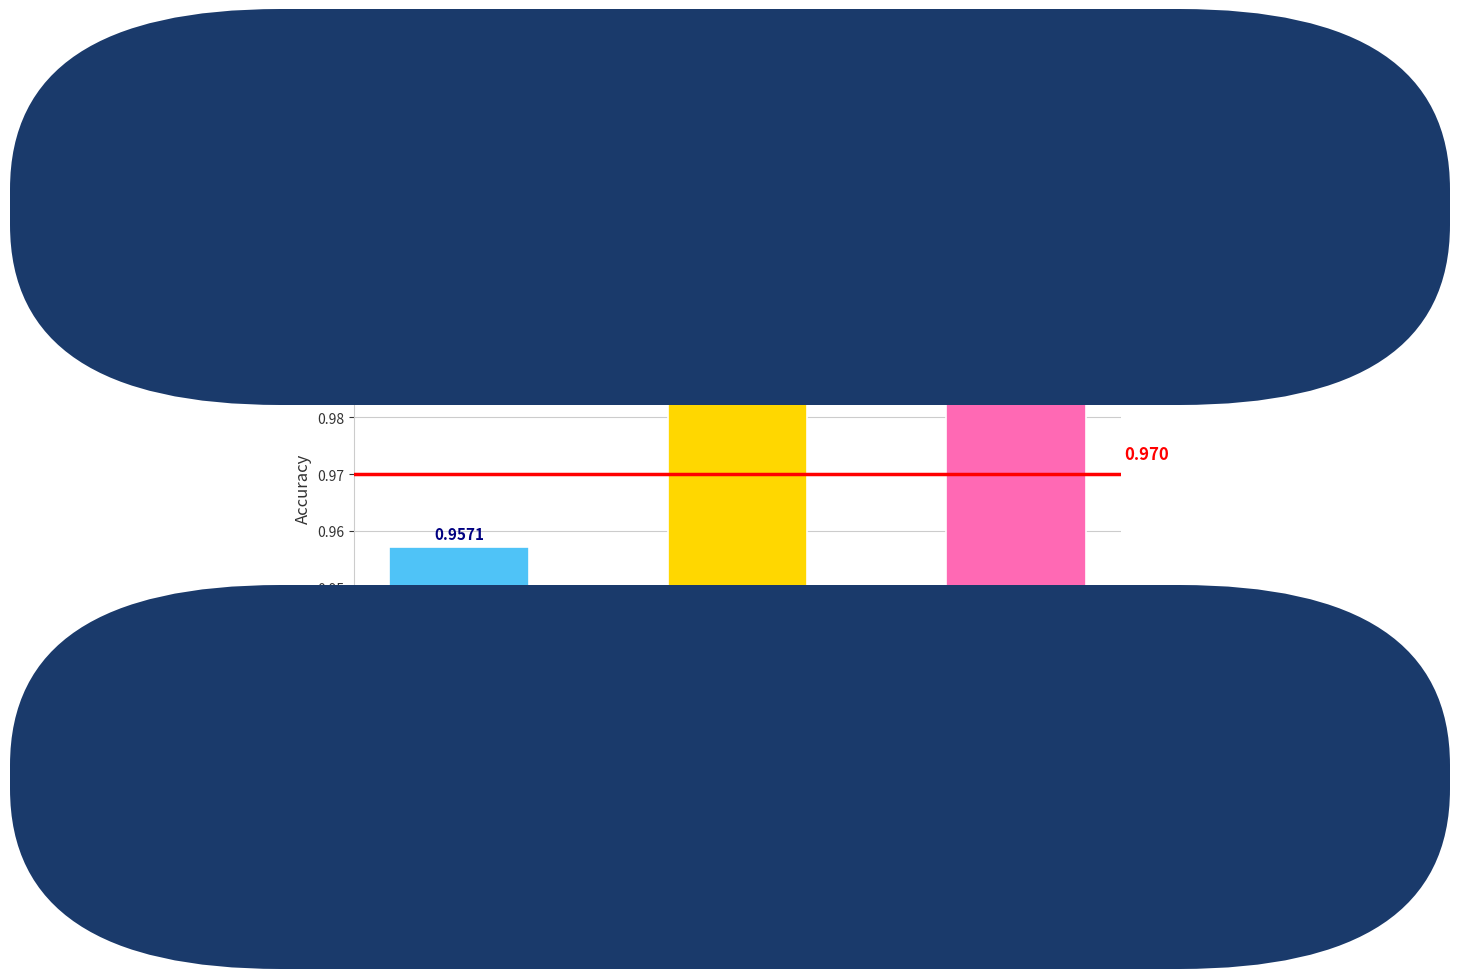

Rank the categories by value from lowest to highest.

age (young, middle, elder), gender, race